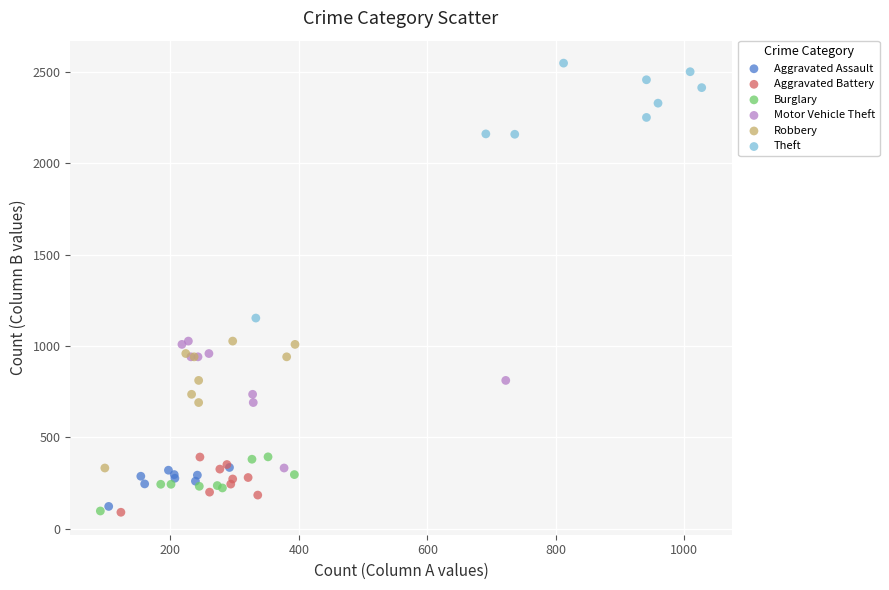

Which series has the widest spread of Y values?

Theft